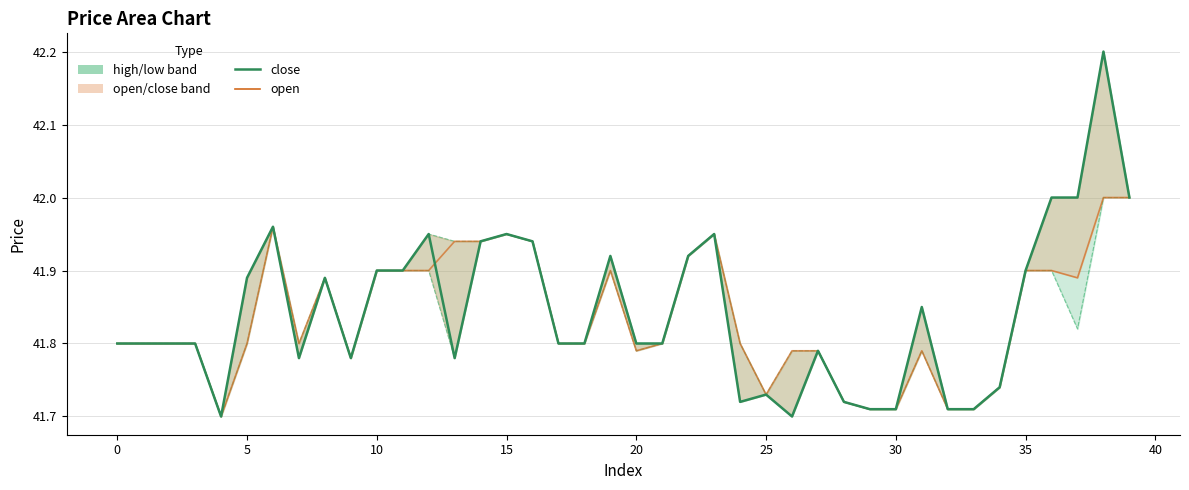

What is the average value of the close series?

41.8